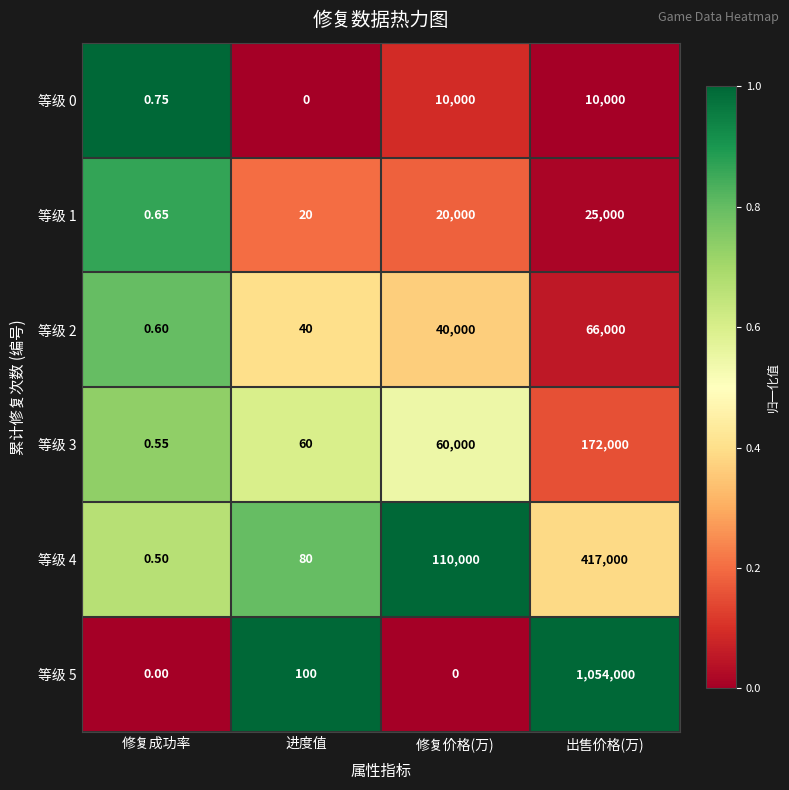

List the series in order of their peak value, lowest first.

等级 0, 等级 1, 等级 2, 等级 3, 等级 4, 等级 5